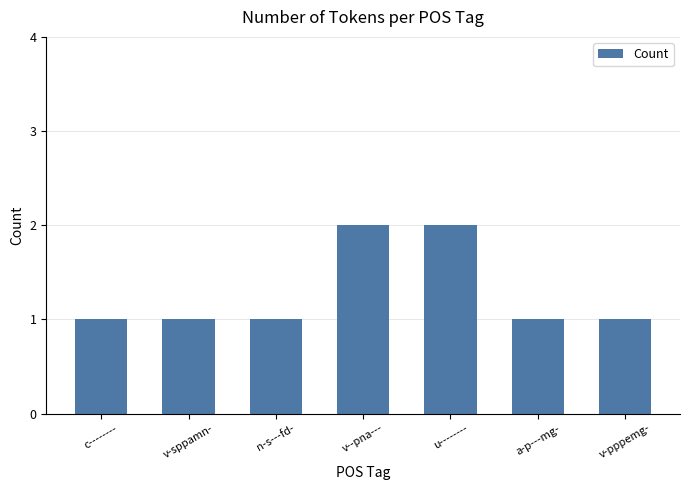

True or false: the data shows 1 at v-sppamn-.

True